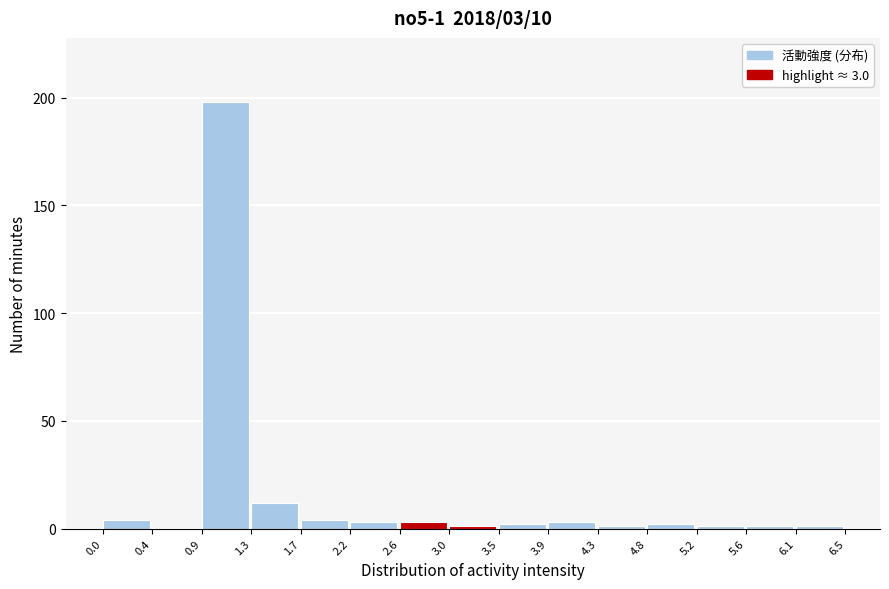

Over which range of the x-axis is the bar tallest?

0.9 to 1.3